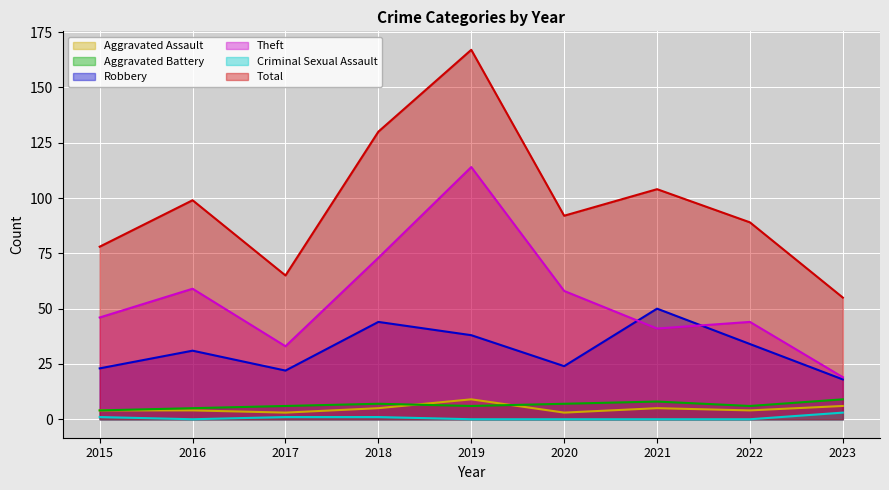

How many data points in Robbery are less than 31?

4